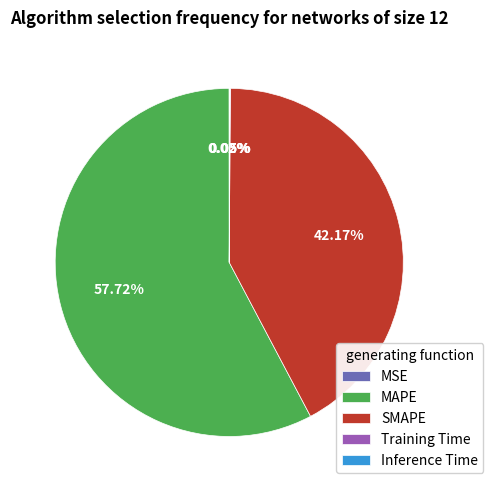

Does MAPE account for over 50% of the chart?

Yes